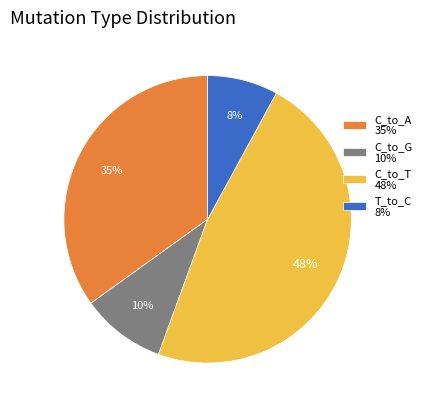

How many segments does this pie chart have?

4